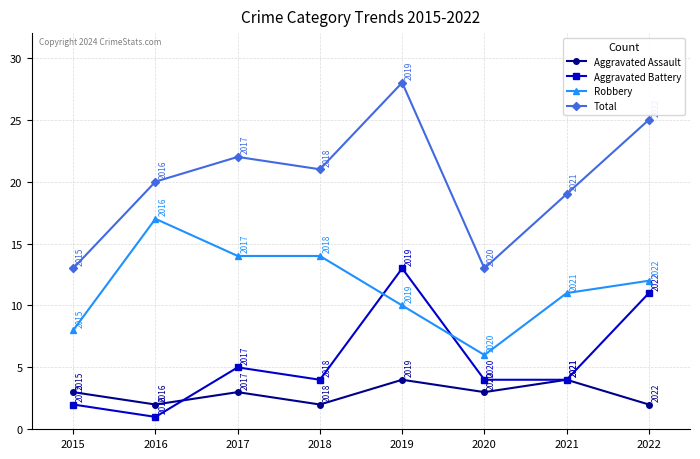

Does the chart display data point markers on the line(s)?

Yes